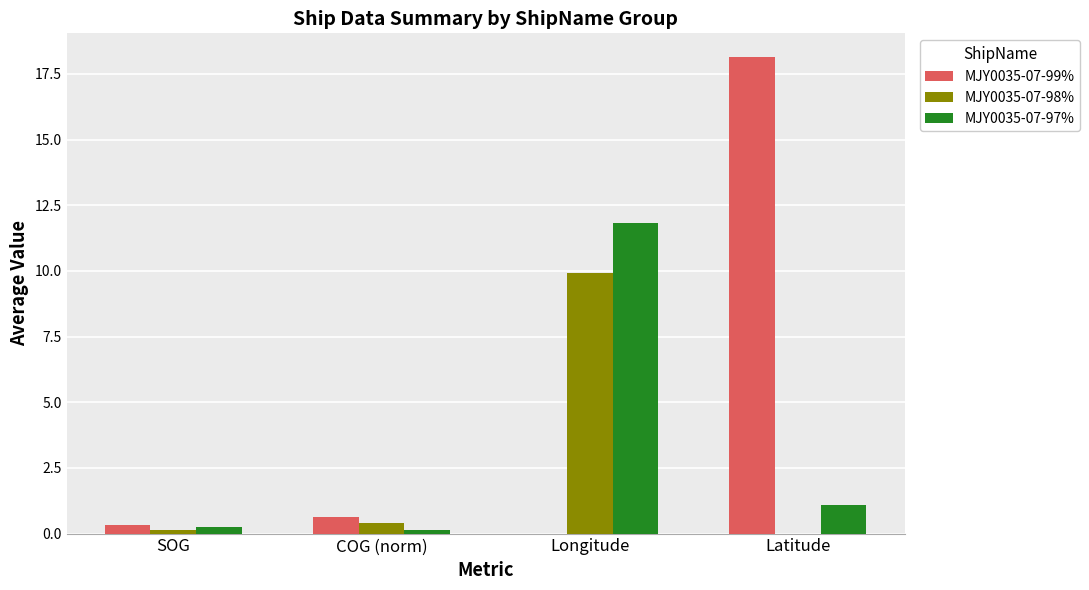

What is the maximum value for MJY0035-07-99%?

18.1